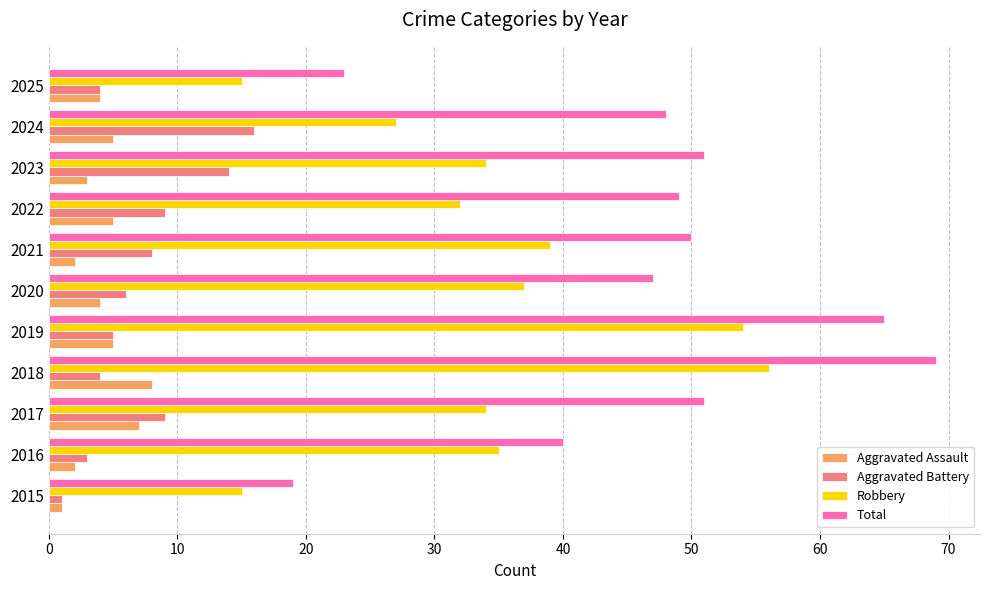

What is the difference between the second highest and minimum values in the Aggravated Assault series?

6